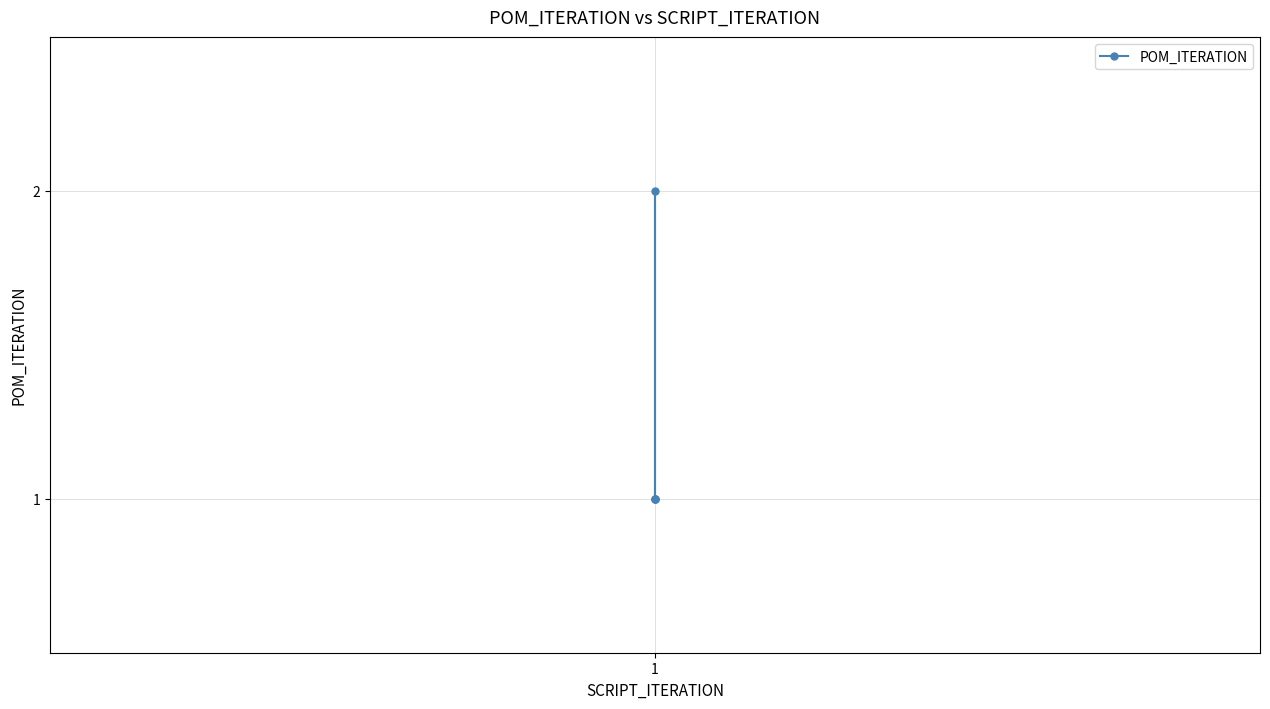

At which category does the data reach its first local peak?

1